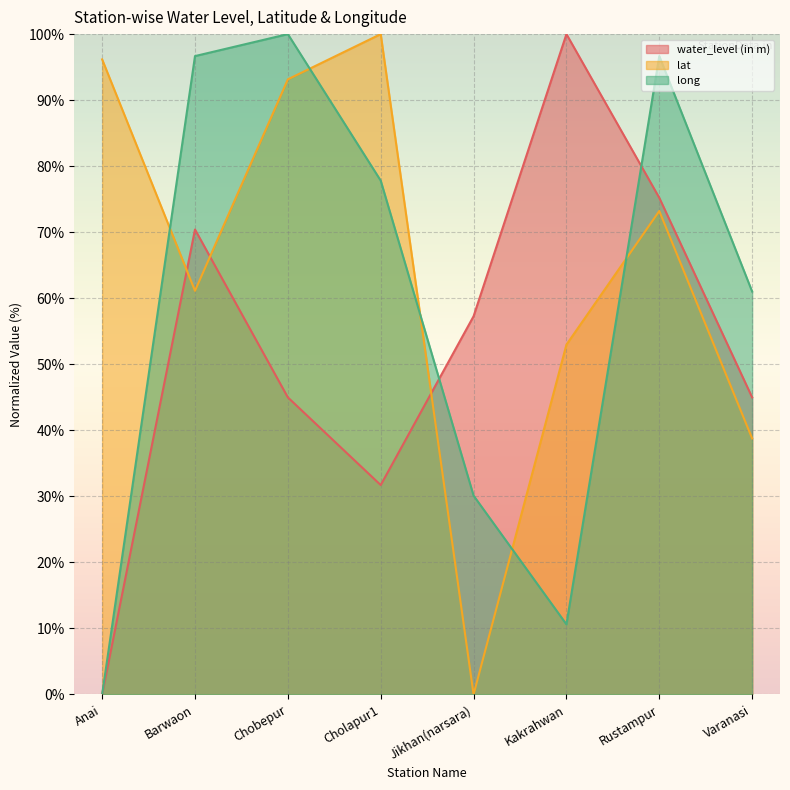

What is the approximate value of long at Jikhan(narsara)?

30.1